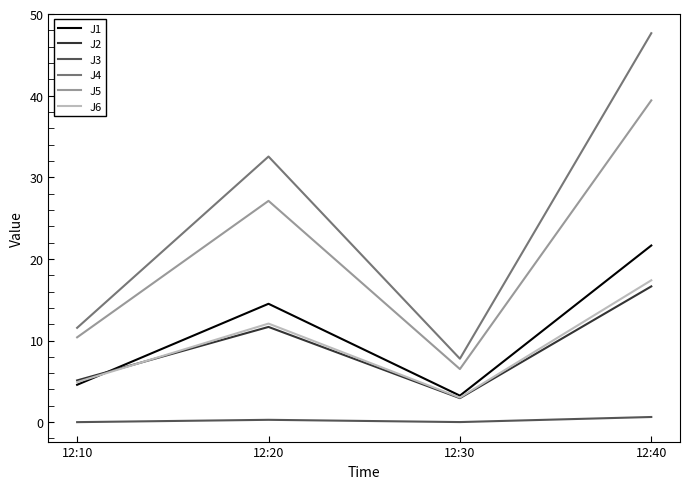

List the labels in order of J5 value, smallest first.

12:30, 12:10, 12:20, 12:40